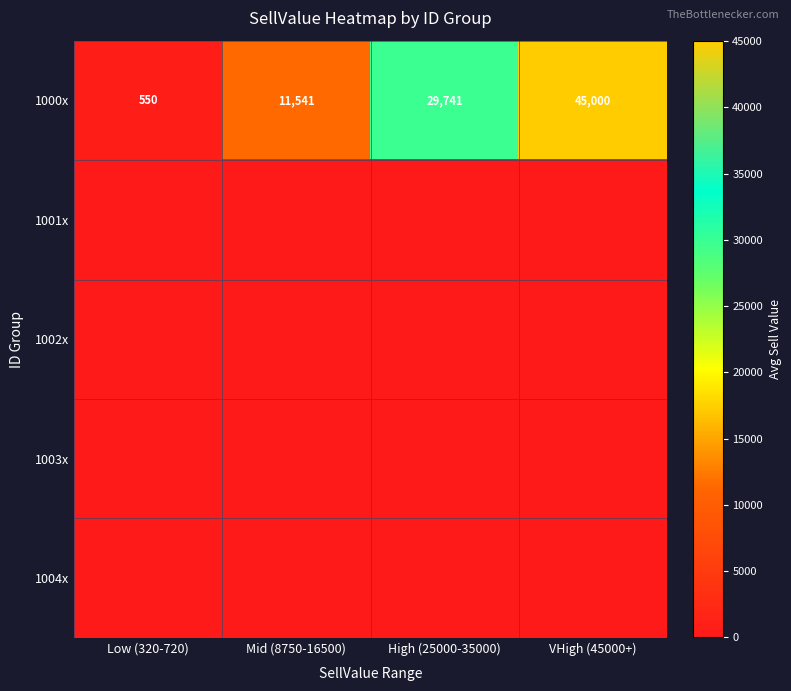

What is the total value across all series at Mid (8750-16500)?

11541.7